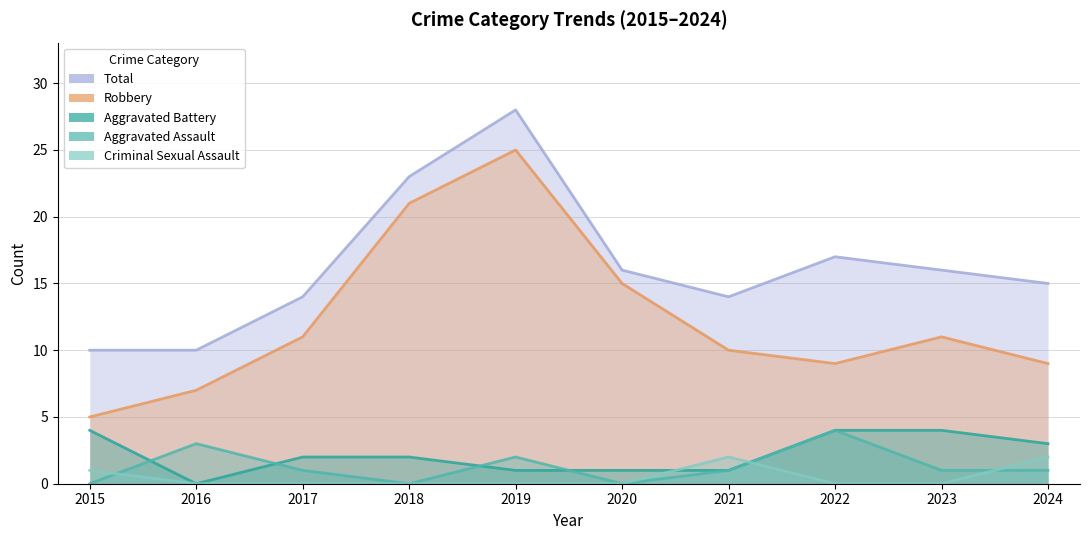

What is the total value across all series at 2023?

32